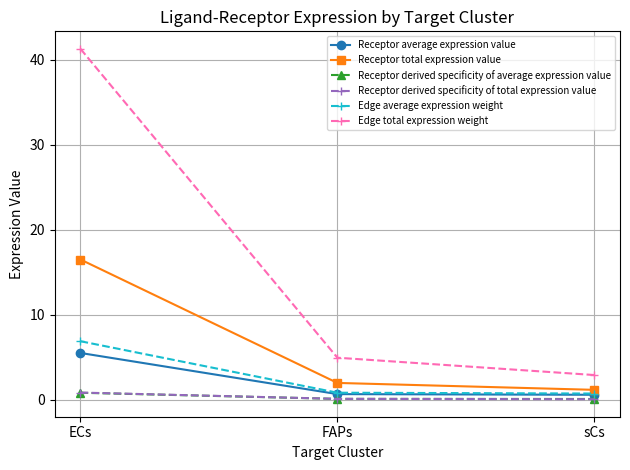

What is the difference between the maximum and minimum values in the Receptor total expression value series?

15.3